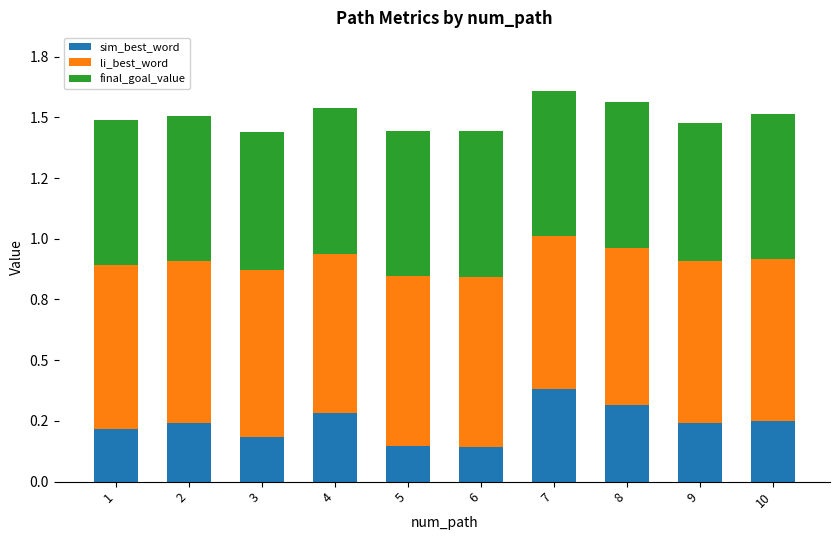

What are all the series names shown in the legend?

sim_best_word, li_best_word, final_goal_value